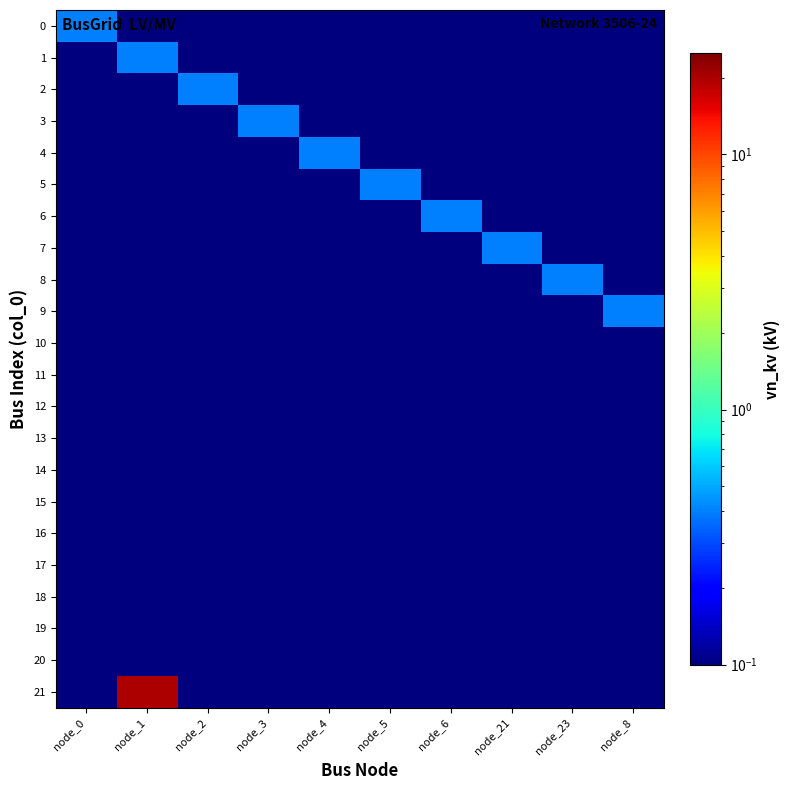

What is the greatest value displayed?

20.0